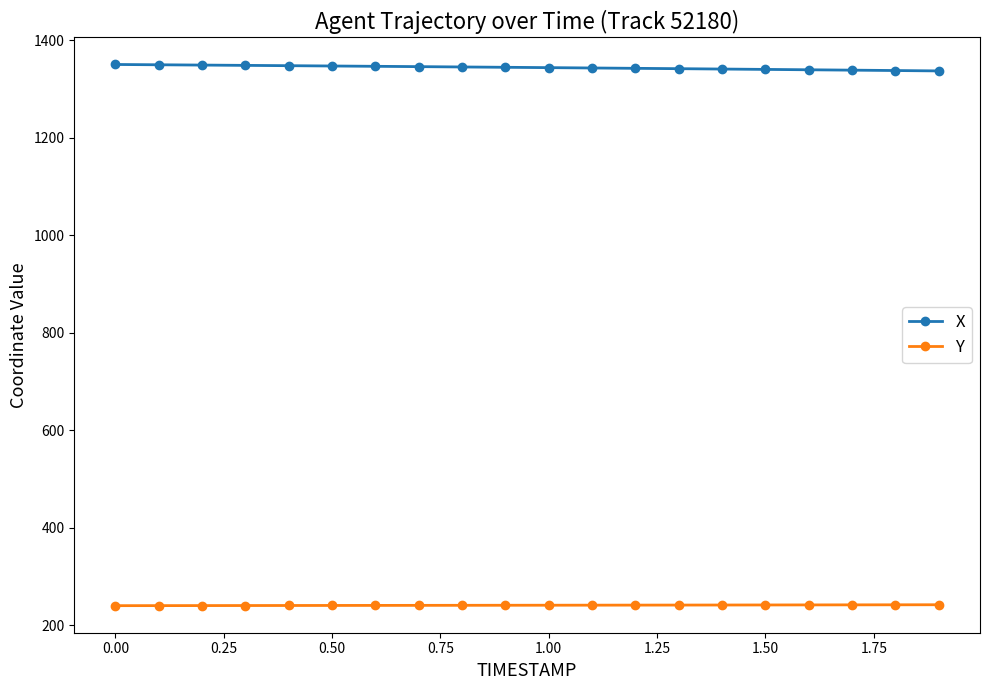

True or false: X and Y cross at least once.

False